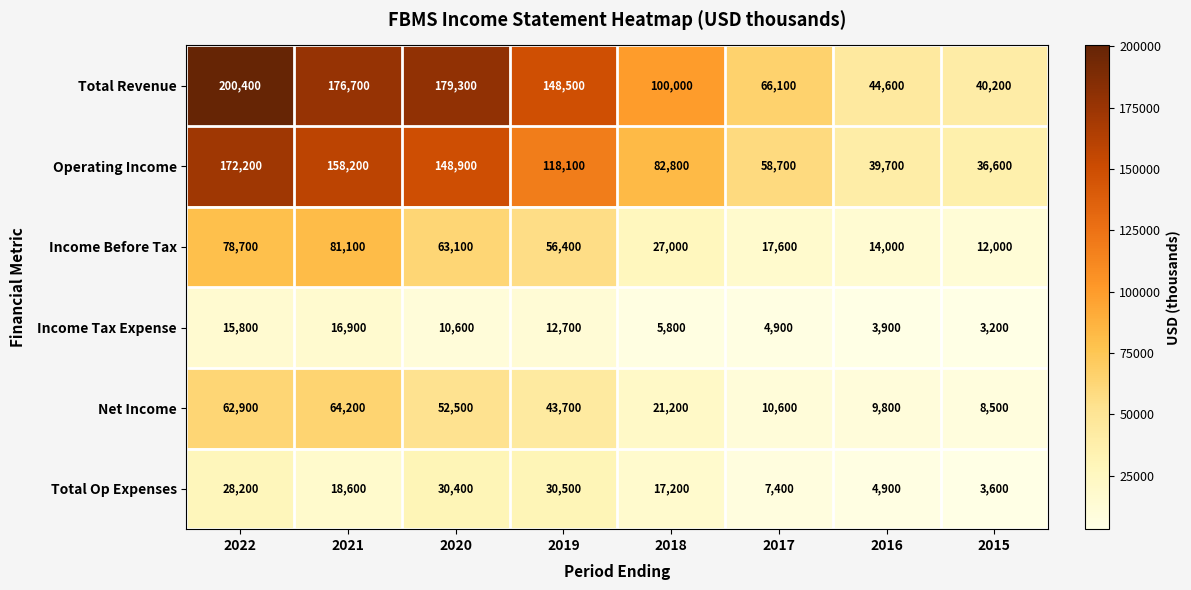

Which series has the largest range (max minus min)?

Total Revenue